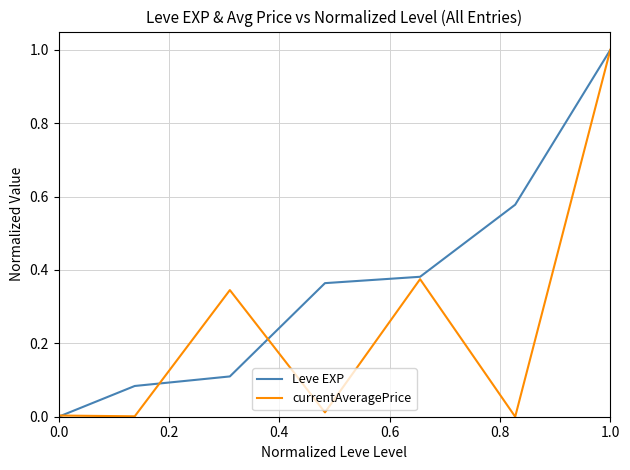

List the series in order of their overall mean, highest first.

Leve EXP, currentAveragePrice